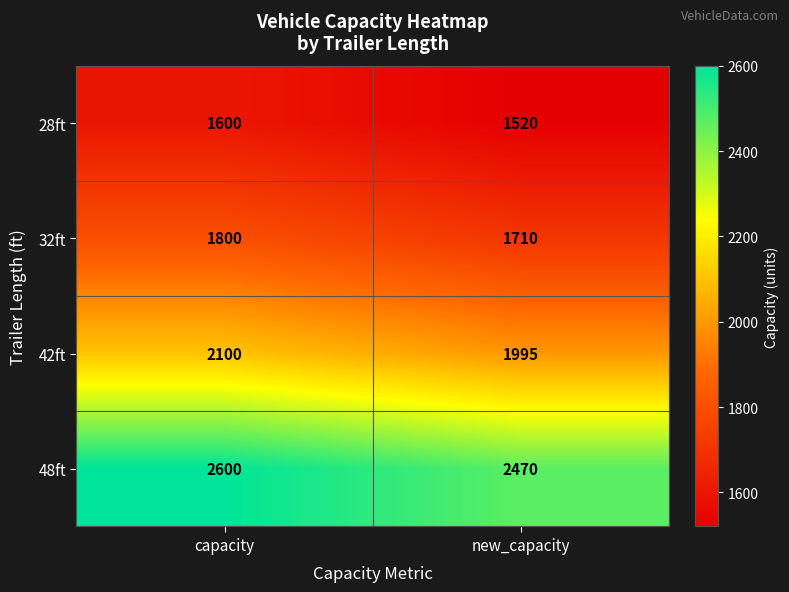

At how many categories does at least one series exceed 2367?

2